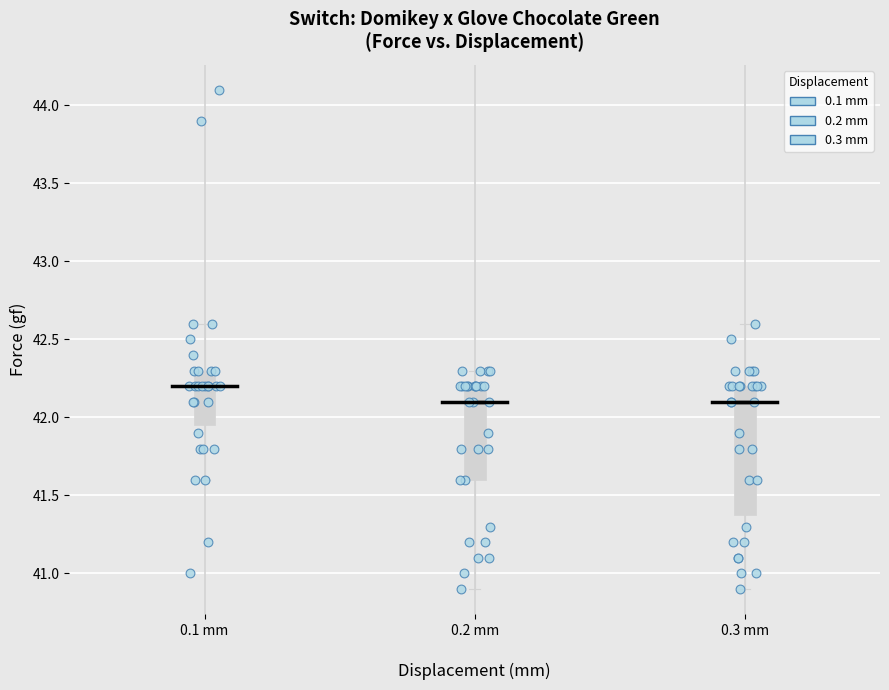

Where is the upper edge of the box for 0.1 mm on the y-axis? The values are not printed on the chart, so give them approximately, as read against the axis.

42.30